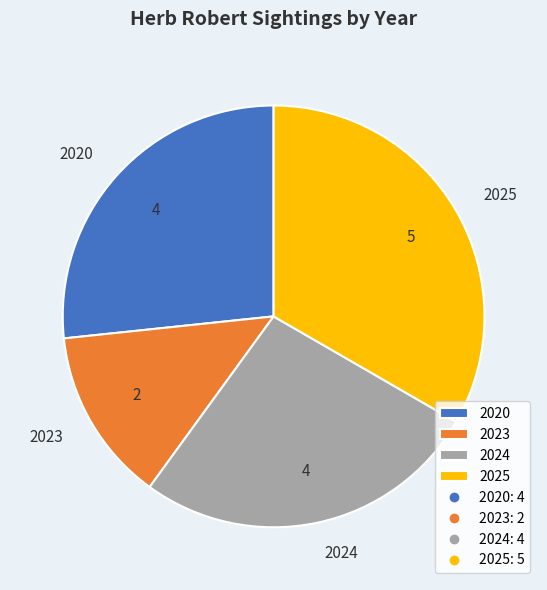

Count the number of slices in the pie.

4